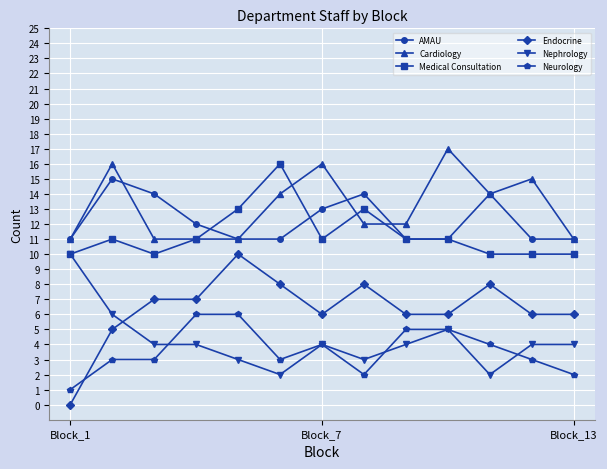

True or false: Nephrology and Cardiology intersect in this chart.

False